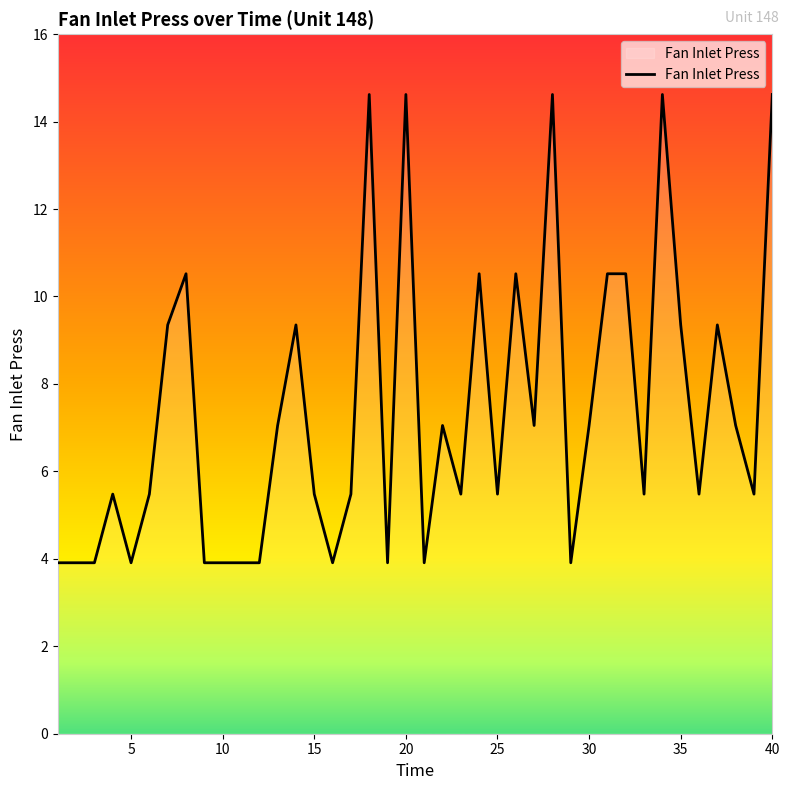

What is the smallest value displayed?

3.9